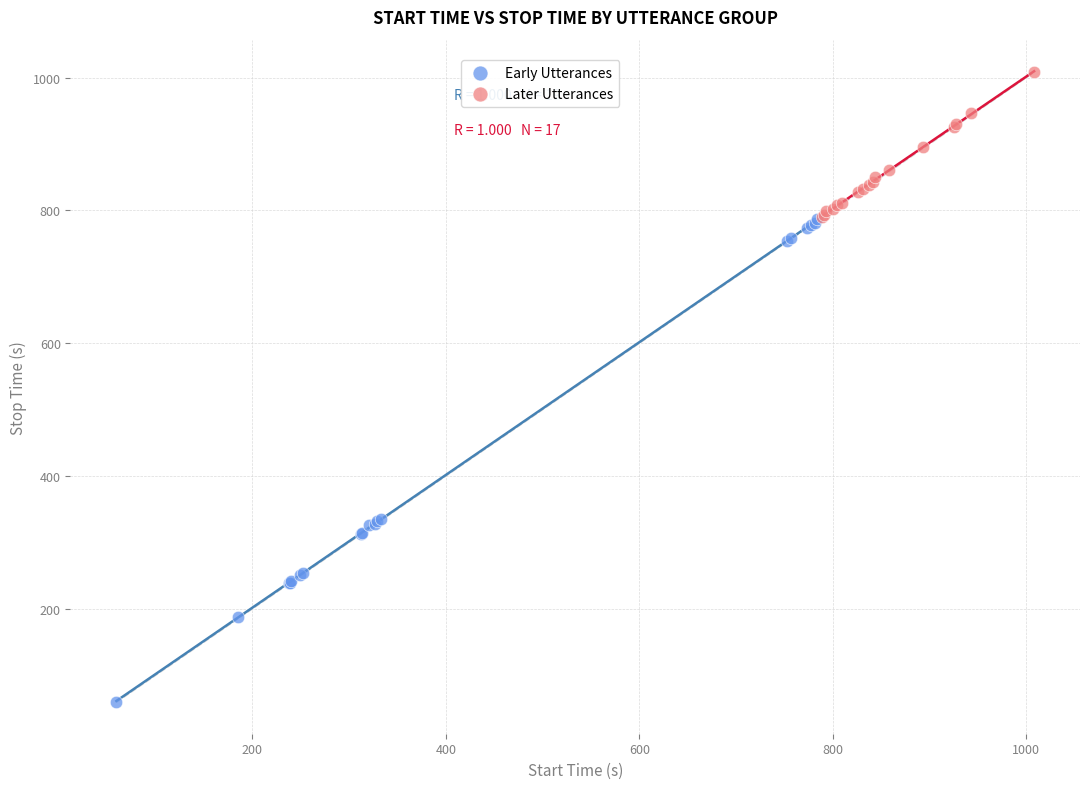

Which series contains the highest Y value?

Later Utterances